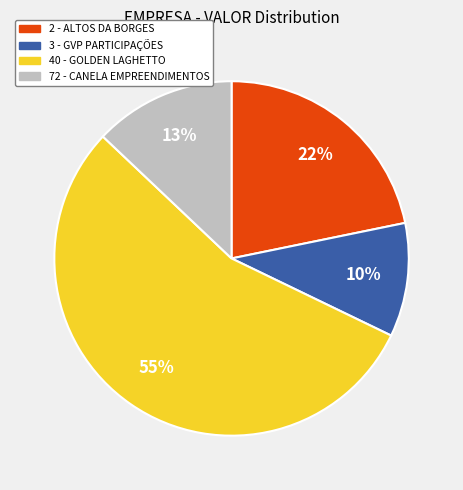

Combined, do 40 - GOLDEN LAGHETTO and 2 - ALTOS DA BORGES account for over 50%?

Yes